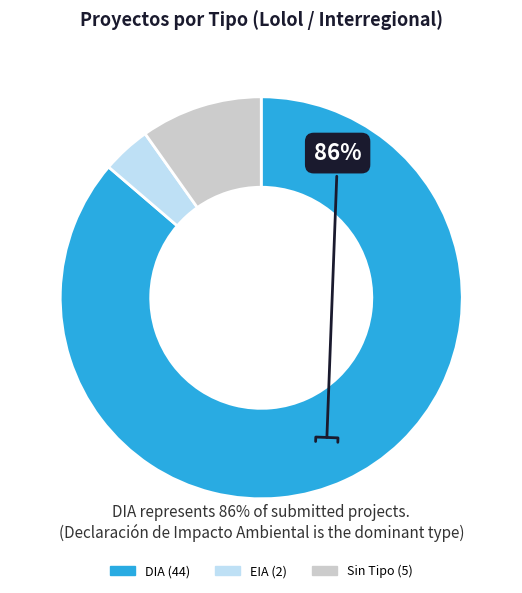

To the nearest percent, what is the difference between the largest and smallest slice percentages?

82%